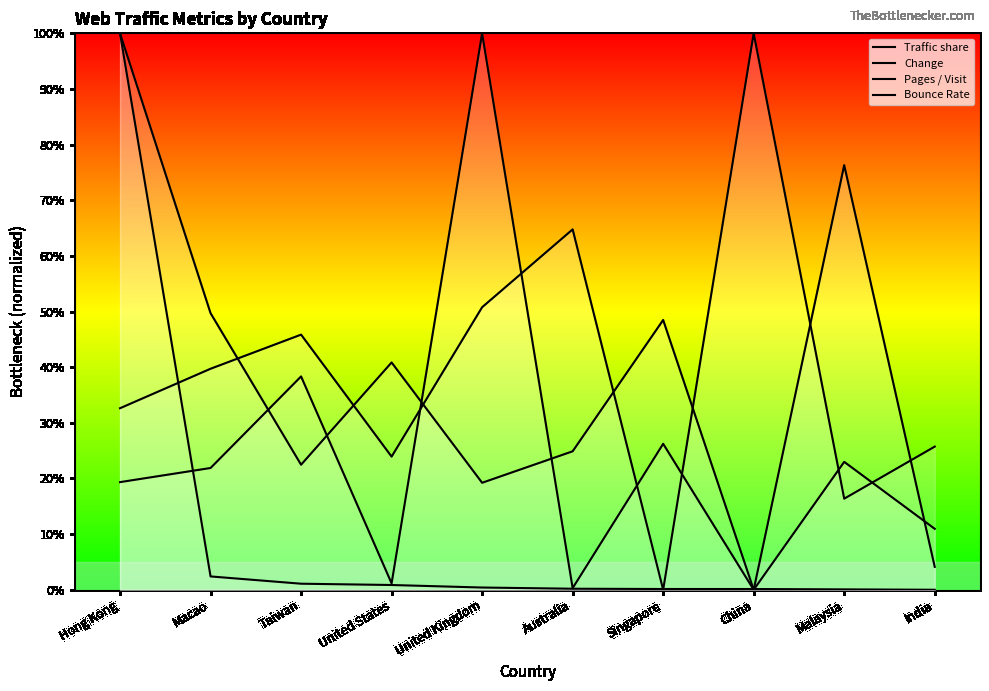

Rank the categories by Bounce Rate value from lowest to highest.

Singapore, Malaysia, United States, India, Hong Kong, Macao, Taiwan, United Kingdom, Australia, China